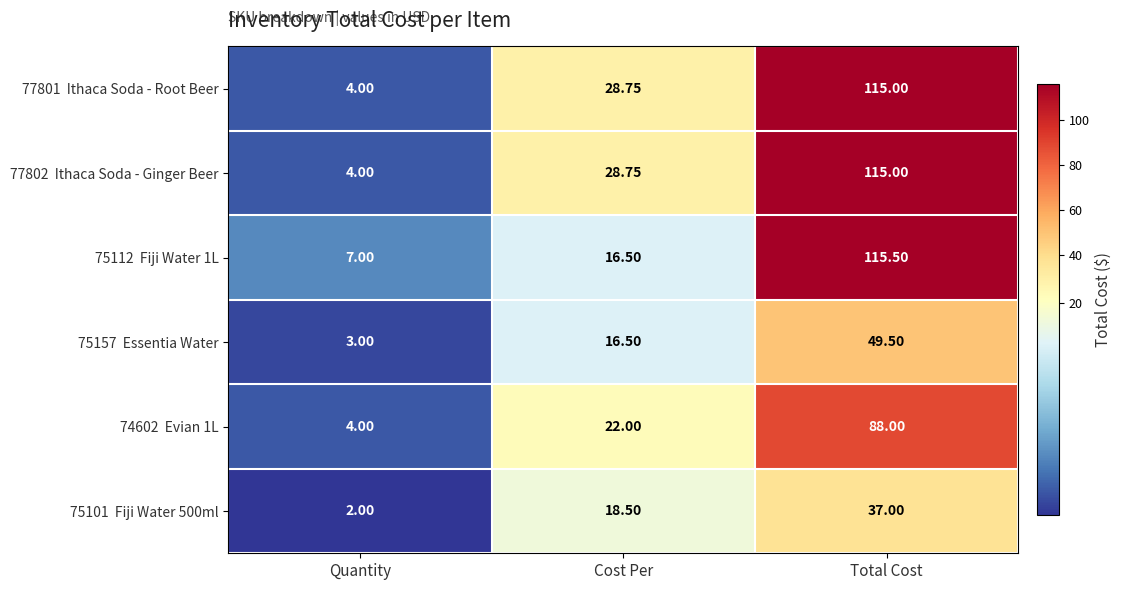

Which label corresponds to the smallest value in the chart?

Quantity